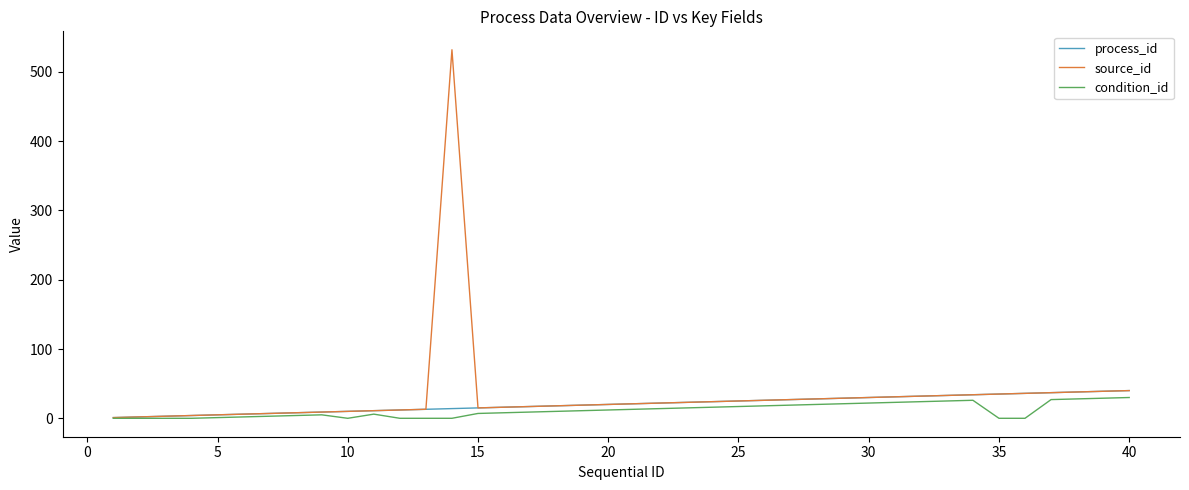

What is the highest value of the process_id series?

40